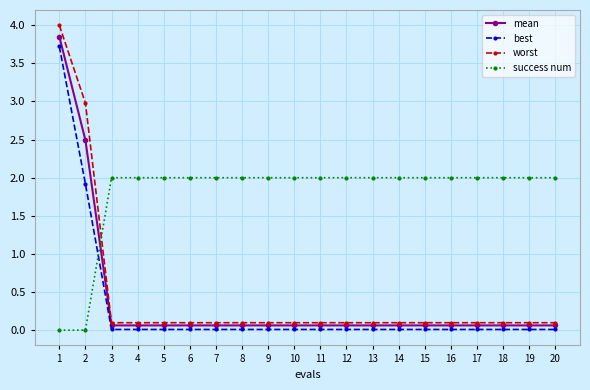

What is the value of the worst point at the 15th from the left?

0.1